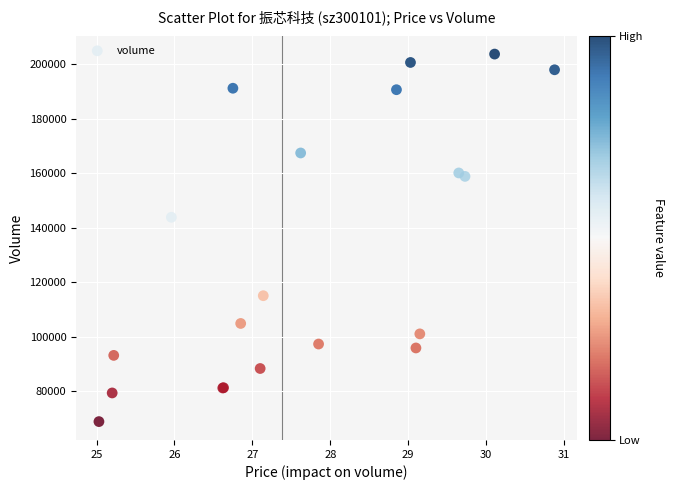

What Y value in the scatter plot is closest to 136265?

143807